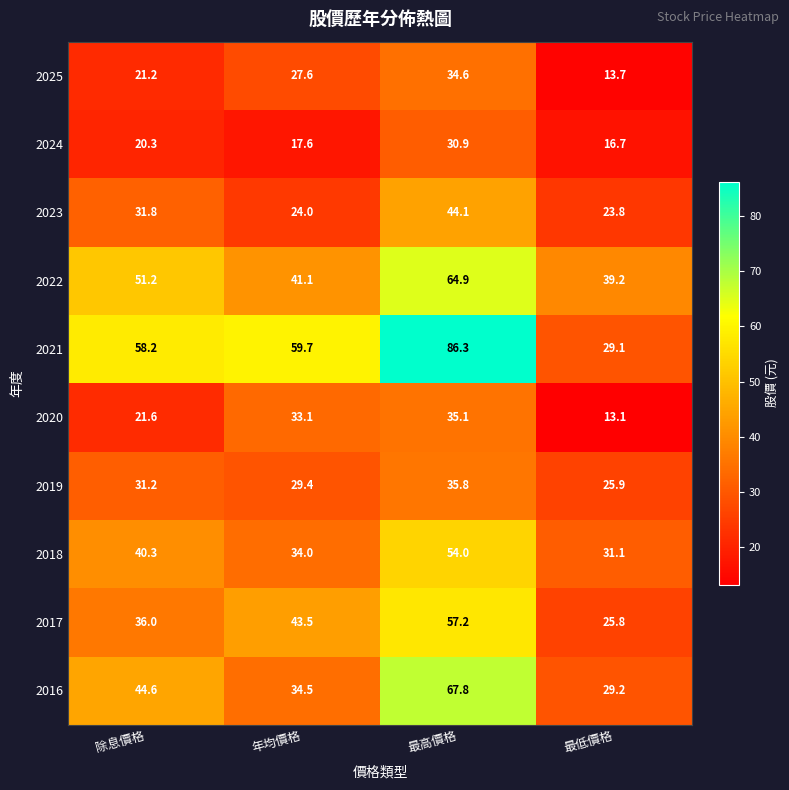

What is the sum of all 2017 values?

162.5